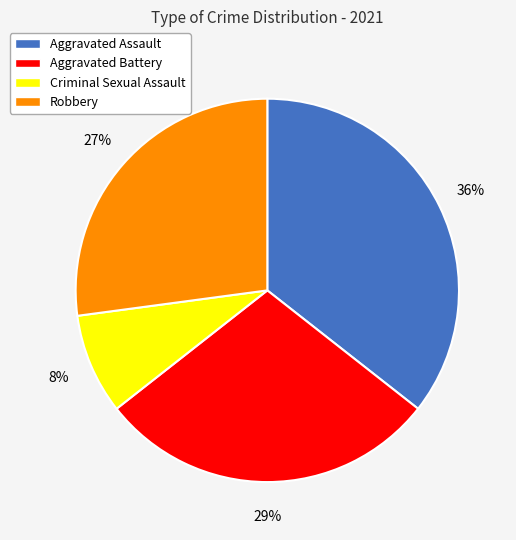

Which has a higher value, Criminal Sexual Assault or Aggravated Assault?

Aggravated Assault